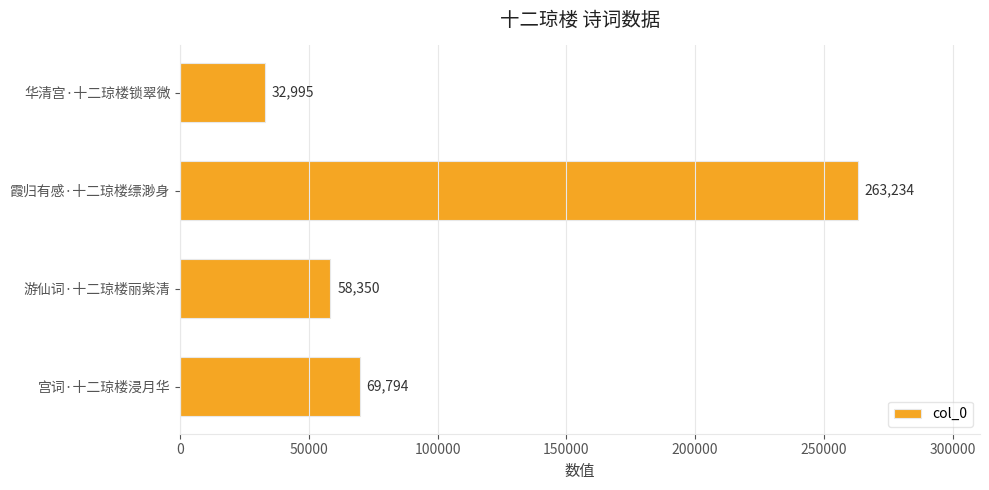

Rank the categories by value from lowest to highest.

华清宫·十二琼楼锁翠微, 游仙词·十二琼楼丽紫清, 宫词·十二琼楼浸月华, 霞归有感·十二琼楼缥渺身